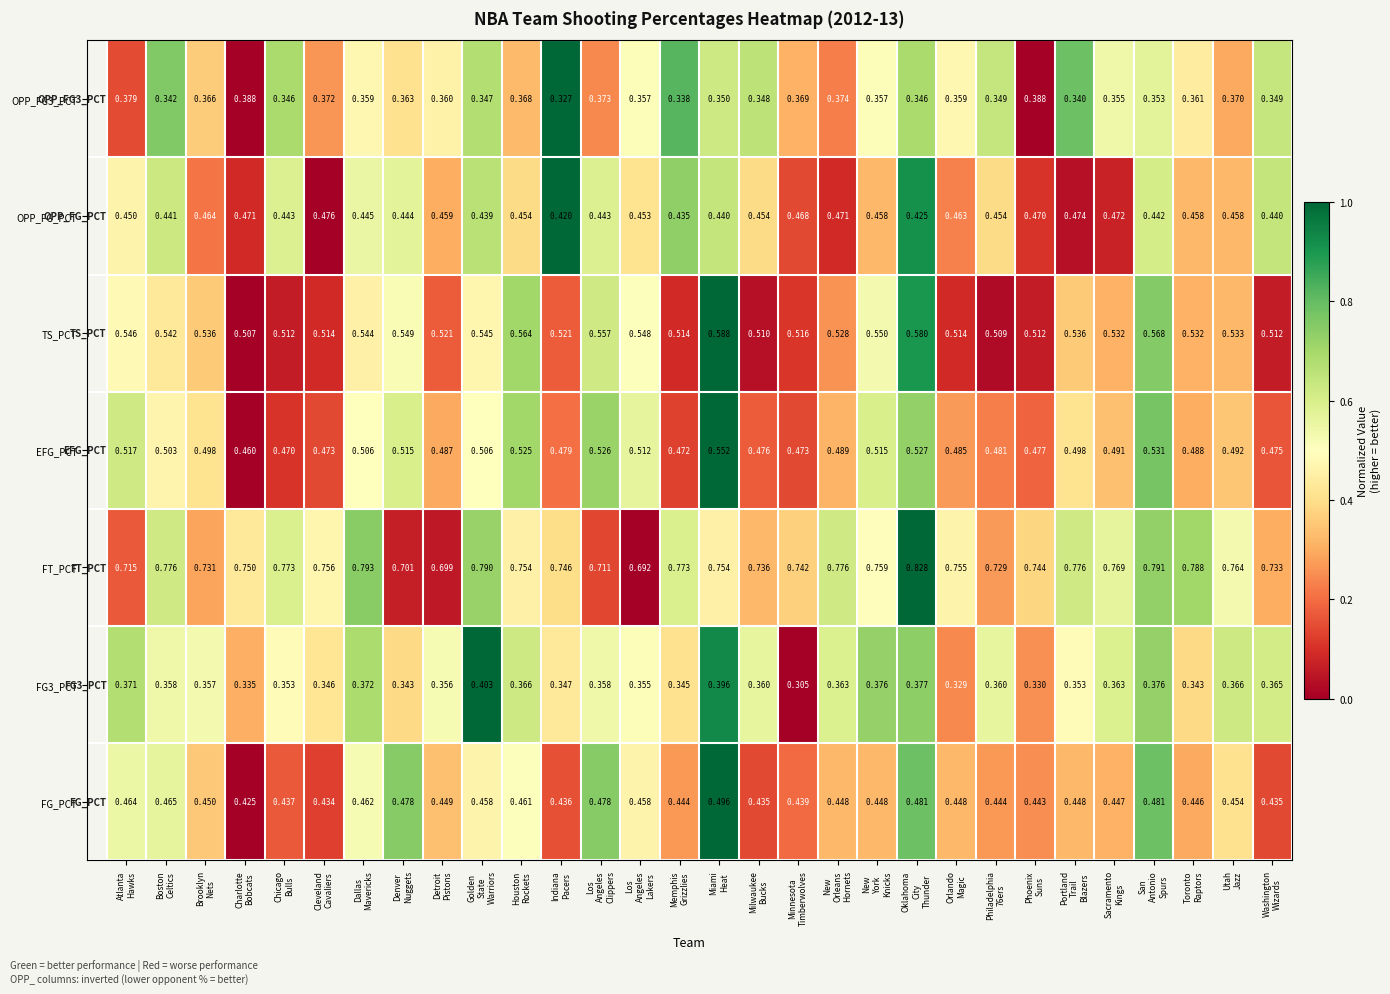

Which series has the largest range (max minus min)?

FT_PCT